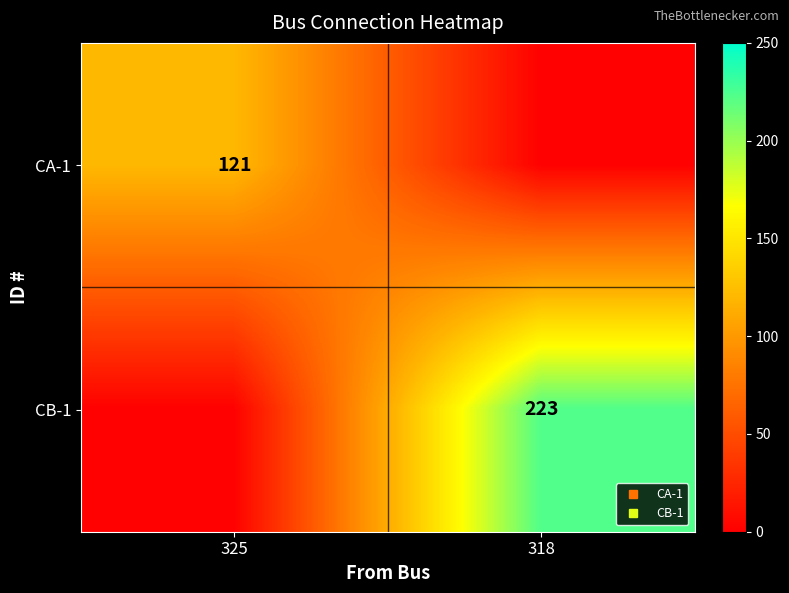

What is the maximum value for CB-1?

223